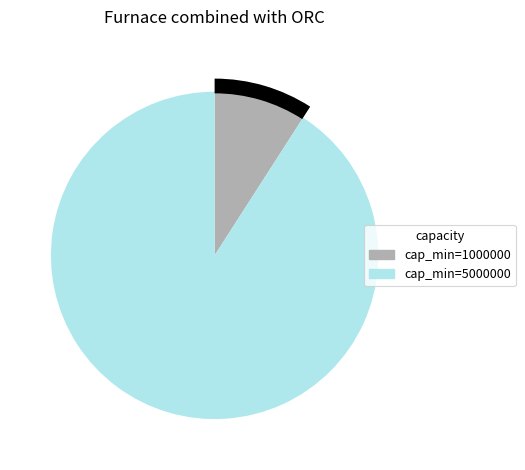

Which has a higher value, 1000000 or 5000000?

5000000